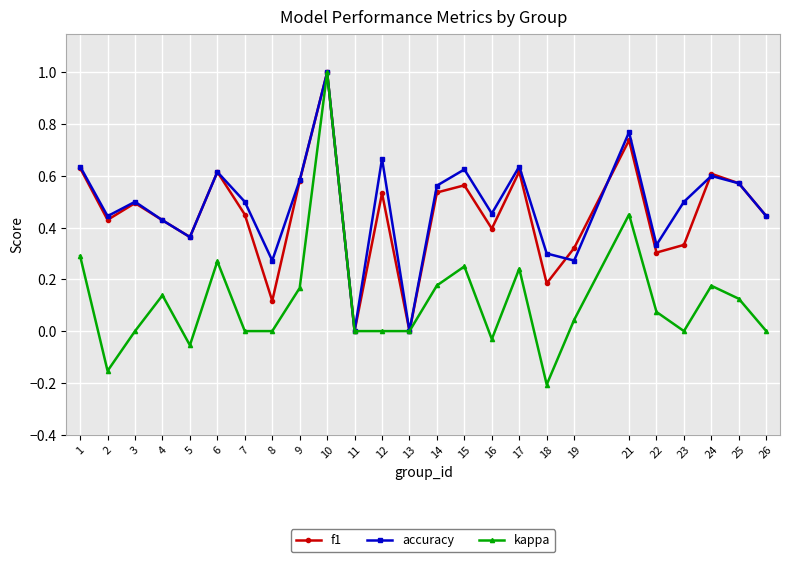

Count the accuracy values in the range 0 to 1.

25